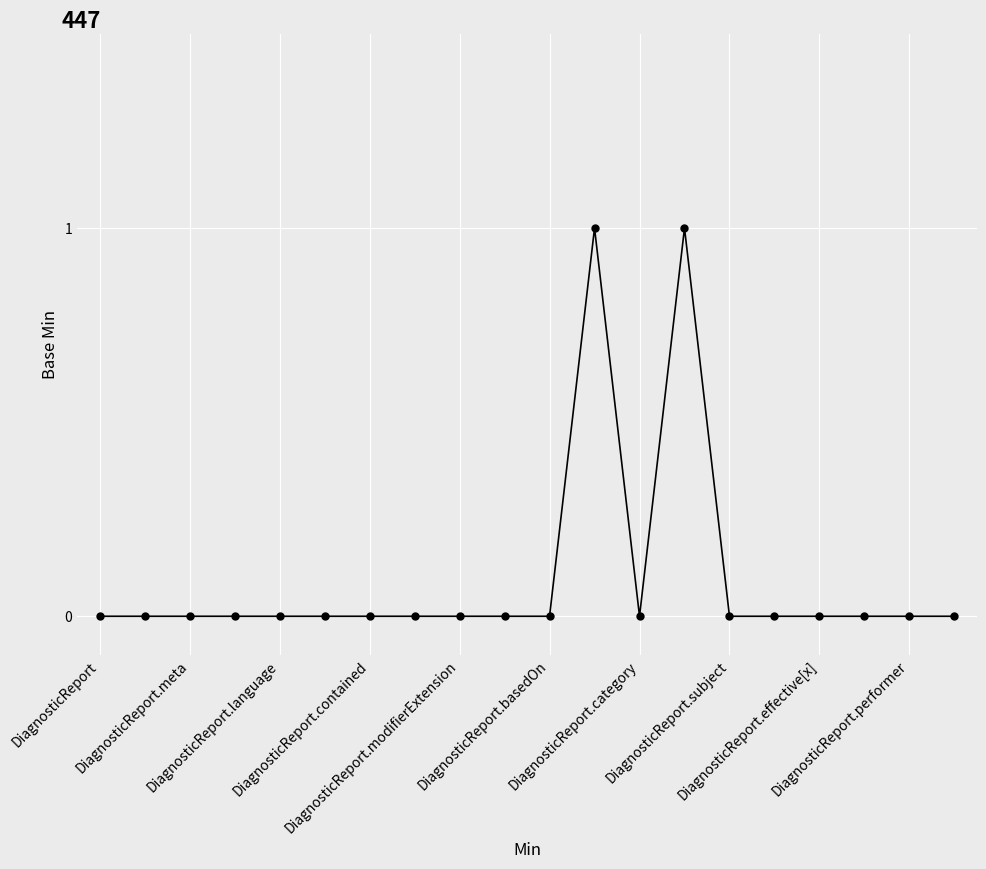

True or false: the data has more than 0 interior local peaks.

True